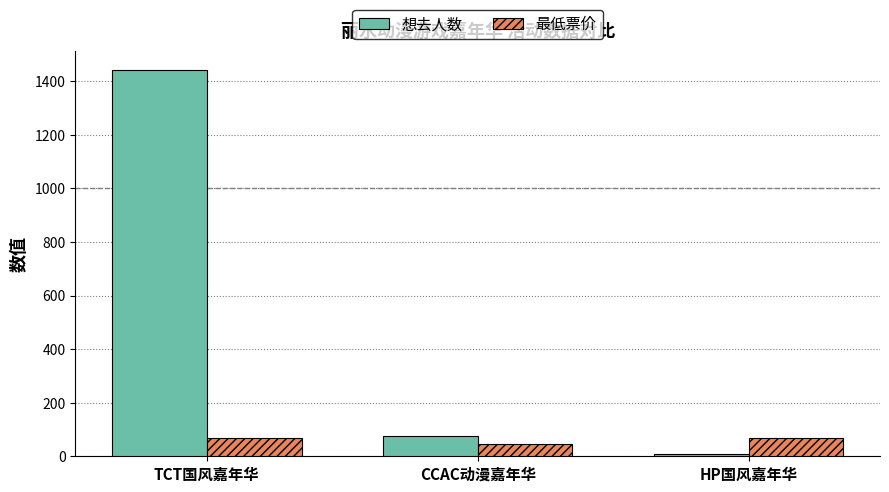

What is the maximum value for 想去人数?

1442